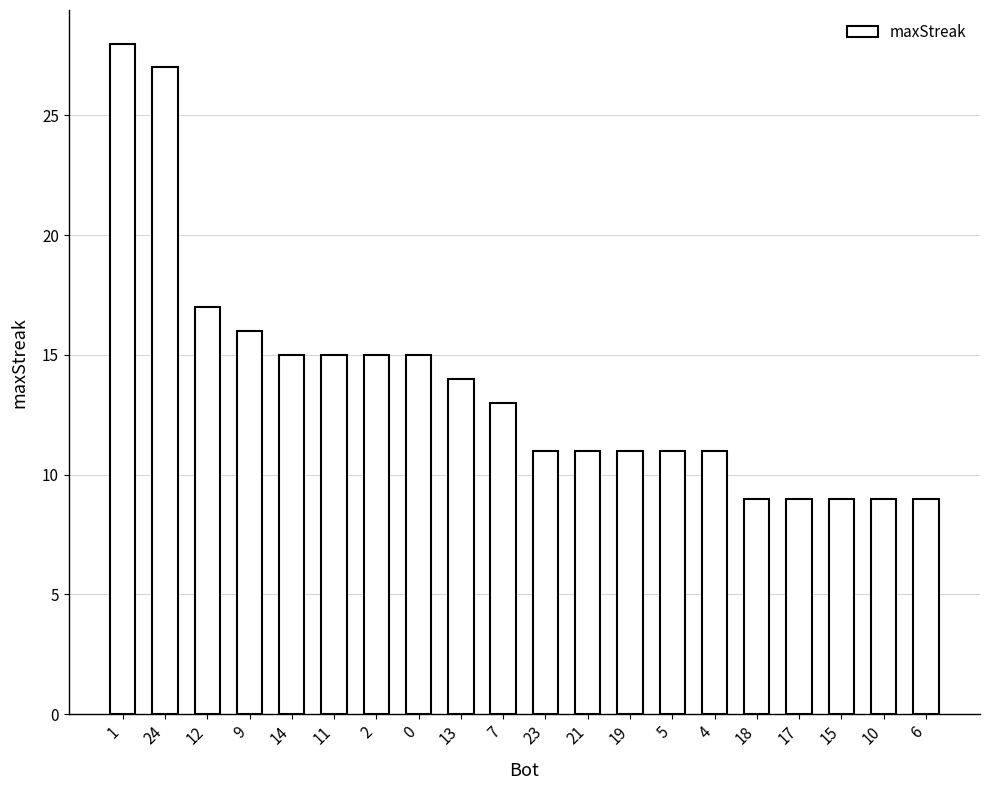

Reading left to right, extract all data points from this chart.

28	27	17	16	15	15	15	15	14	13	11	11	11	11	11	9	9	9	9	9